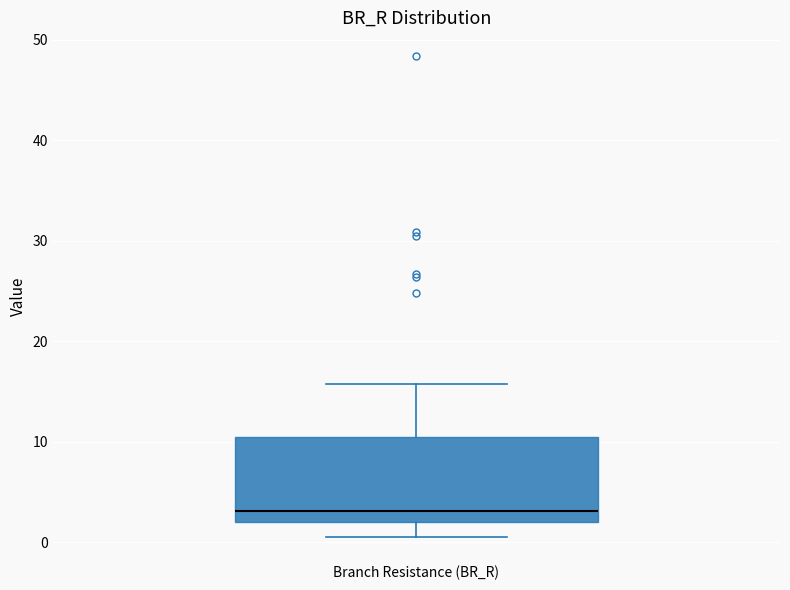

Where does the median line of the box for Branch Resistance (BR_R) sit on the y-axis? The values are not printed on the chart, so give them approximately, as read against the axis.

3